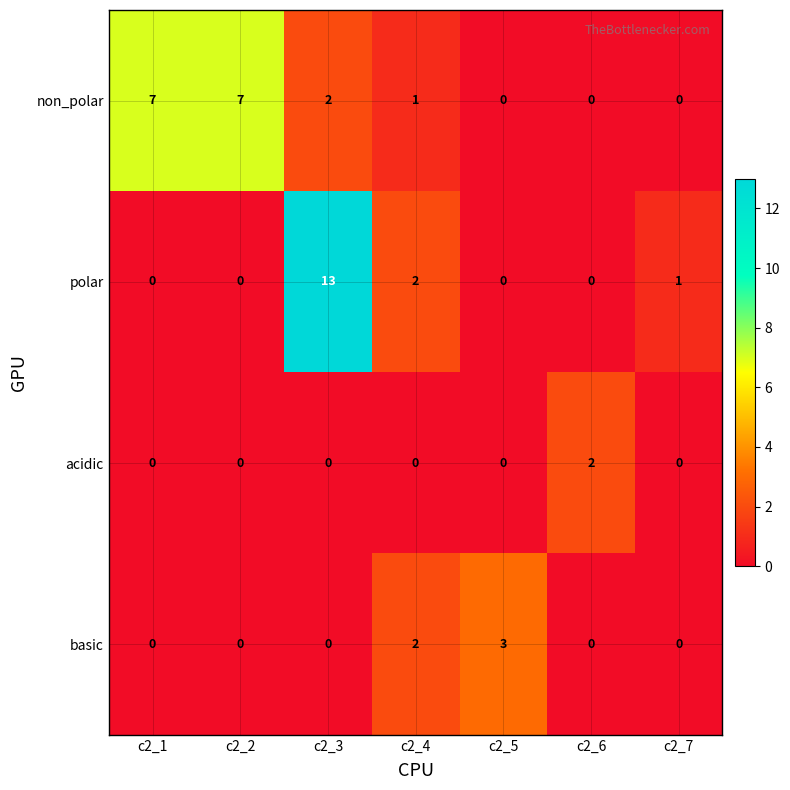

Reading left to right, extract all data points from this chart.

non_polar: 7	7	2	1	0	0	0
polar: 0	0	13	2	0	0	1
acidic: 0	0	0	0	0	2	0
basic: 0	0	0	2	3	0	0